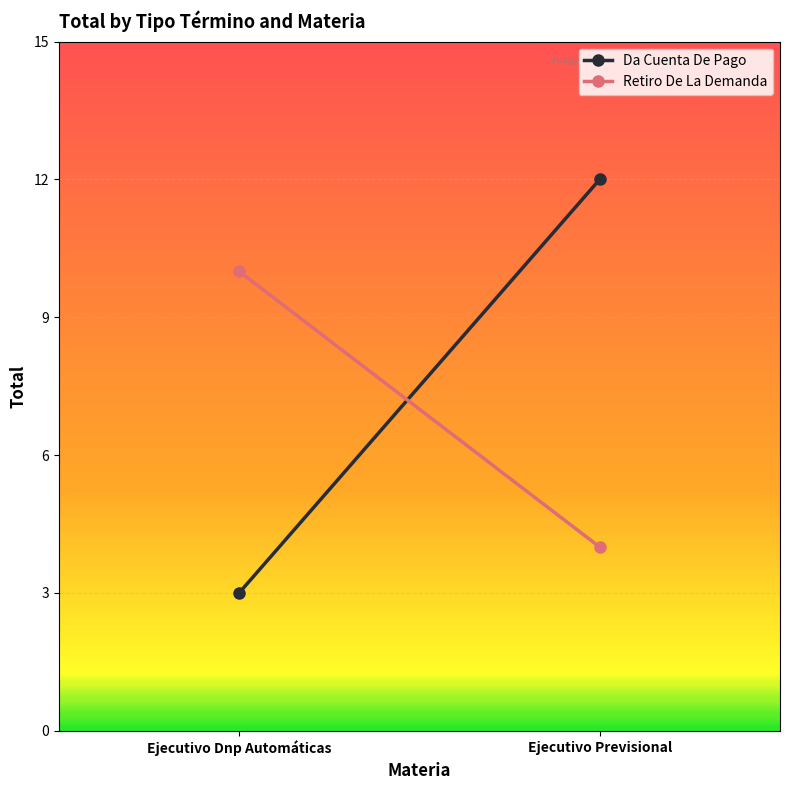

What is the difference between the Retiro De La Demanda values at Ejecutivo Dnp Automáticas and Ejecutivo Previsional?

6